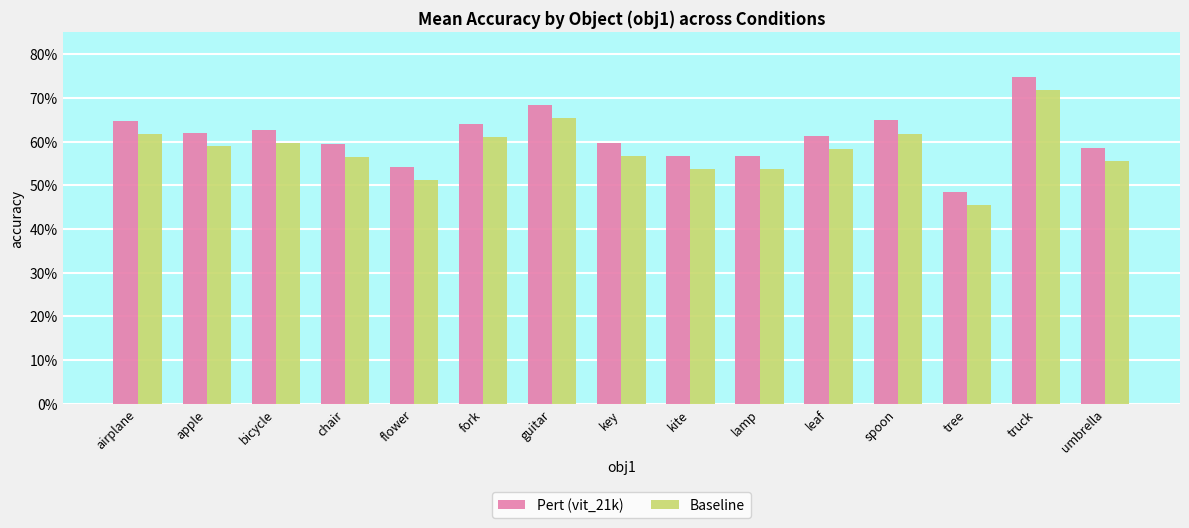

What are all the series names shown in the legend?

Pert (vit_21k), Baseline